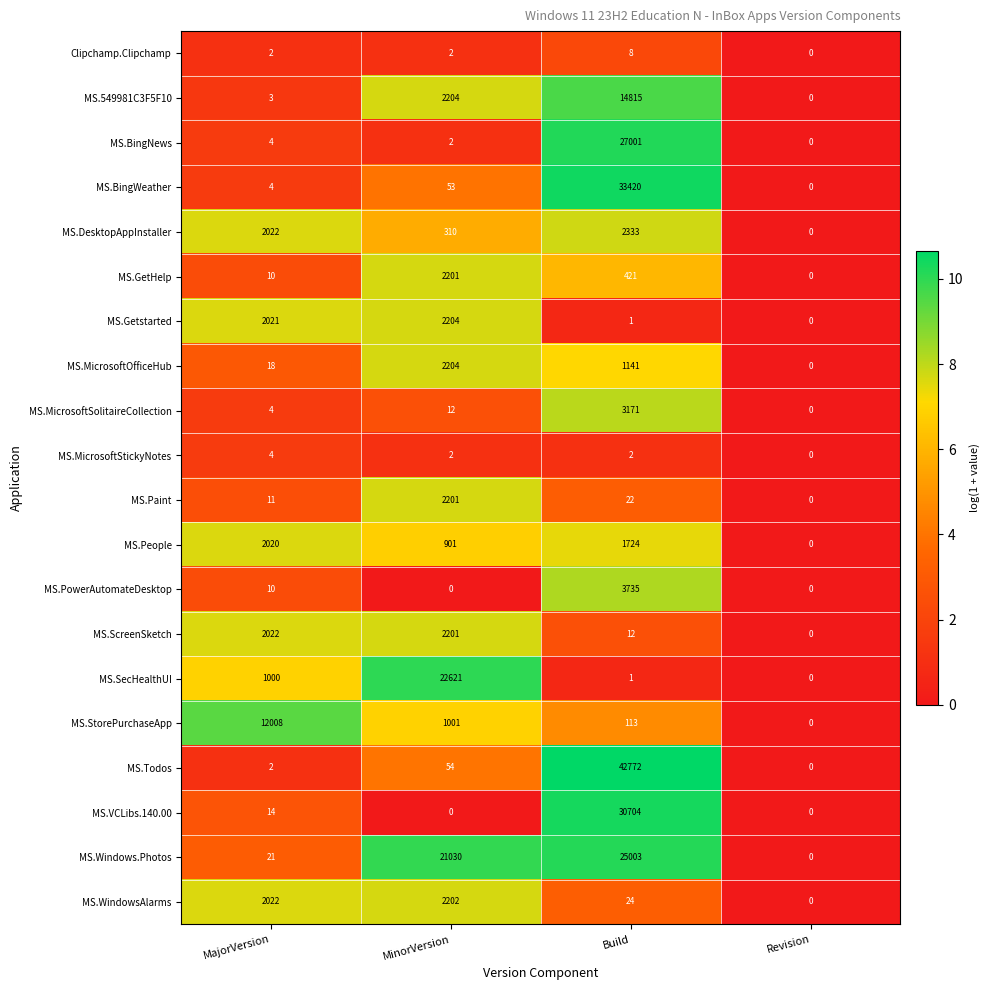

Which series changed the most between MajorVersion and MinorVersion?

MS.SecHealthUI